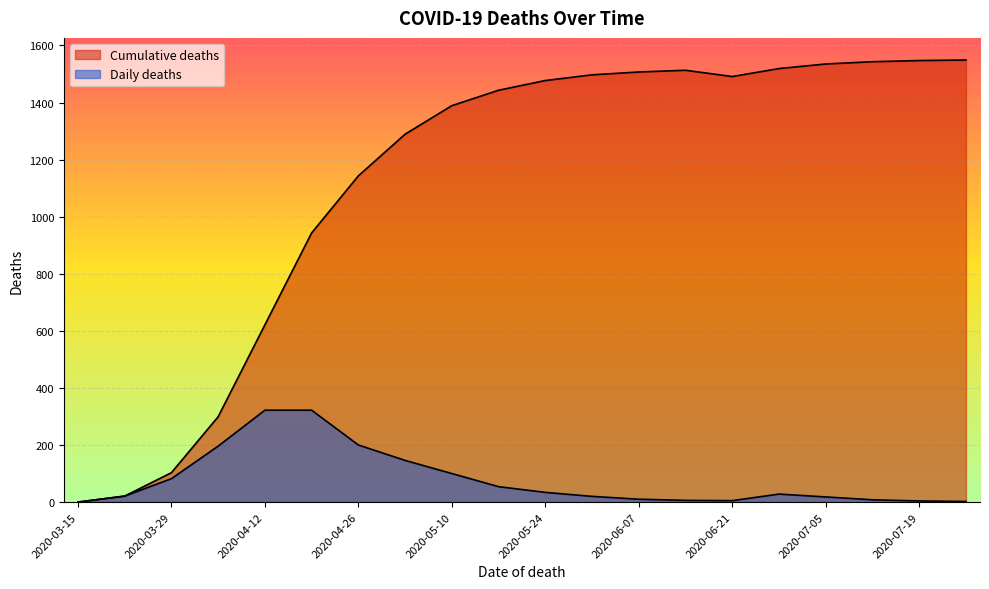

How many values in Daily deaths are above zero?

19